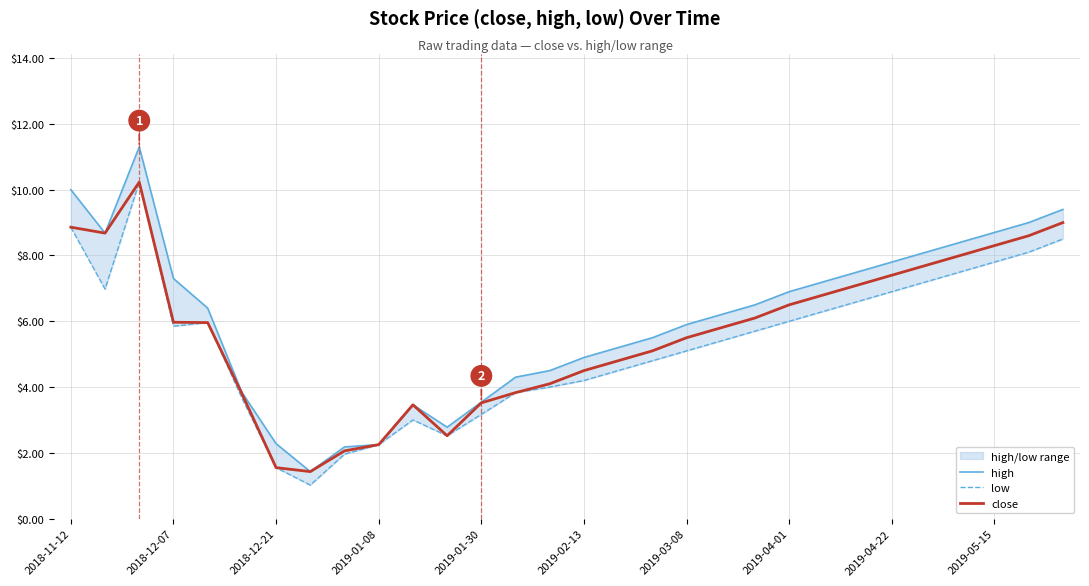

What is the highest value of the close series?

10.2